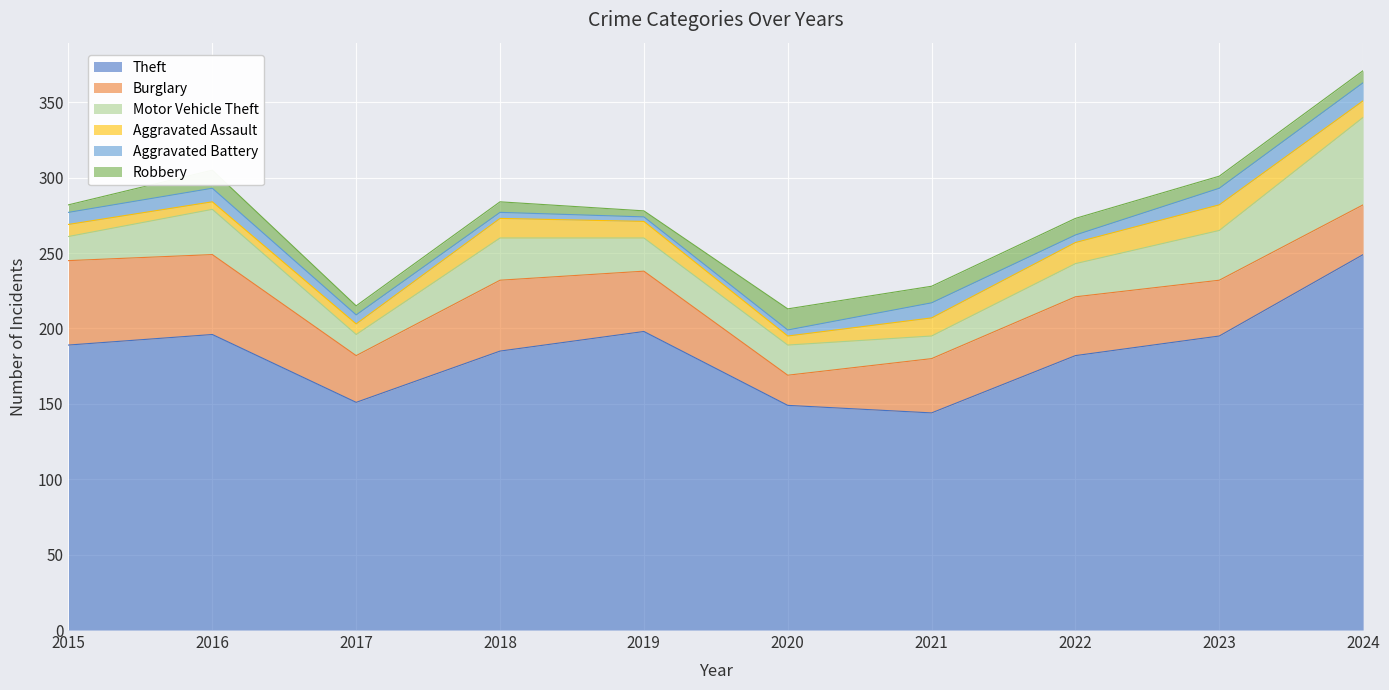

Which series has the largest range (max minus min)?

Theft